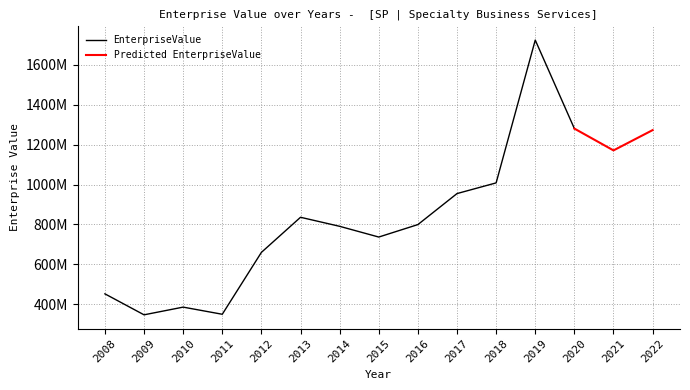

How many lines are shown in the chart?

2